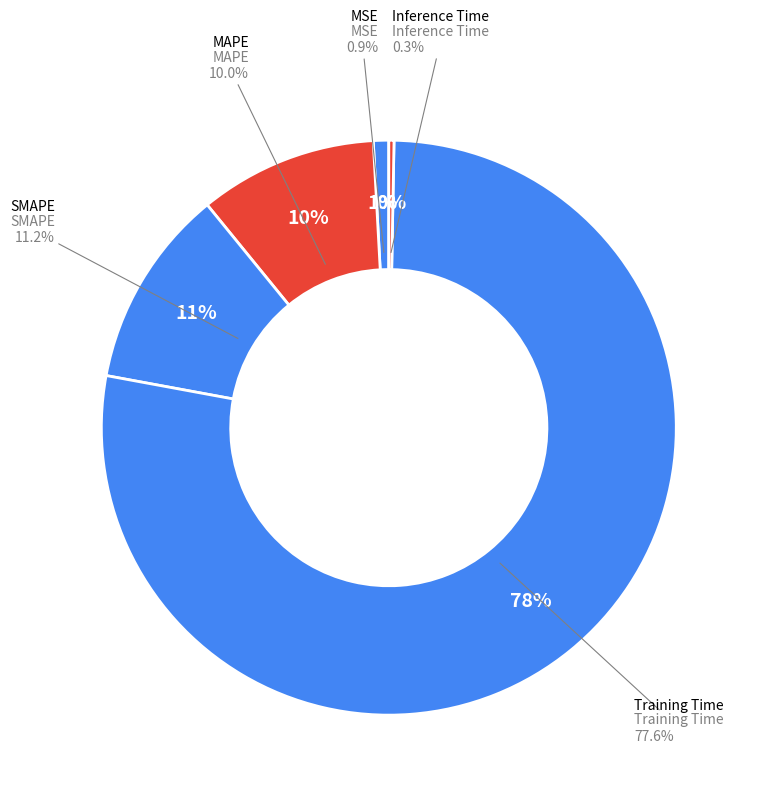

True or false: Inference Time accounts for 1% of the total.

False